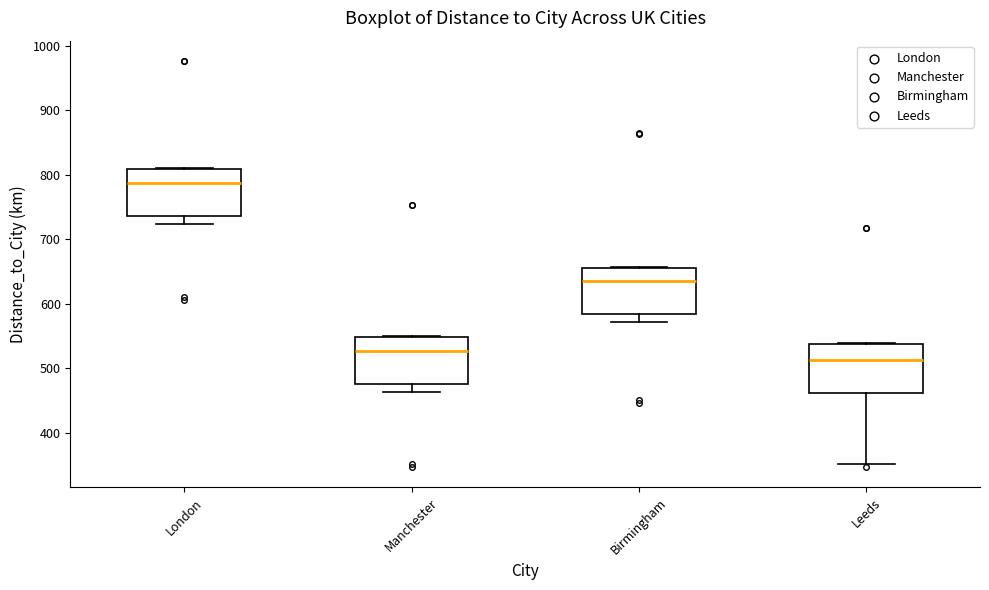

Reading left to right, transcribe this box plot: for each box, give where its median line is, the range the box spans, and where its two whiskers end, as read against the y-axis. The values are not printed on the chart, so give them approximately, as read against the axis.

London: median 790, box 740 to 810, whiskers 720 to 810
Manchester: median 530, box 470 to 550, whiskers 460 to 550
Birmingham: median 630, box 580 to 660, whiskers 570 to 660
Leeds: median 510, box 460 to 540, whiskers 350 to 540